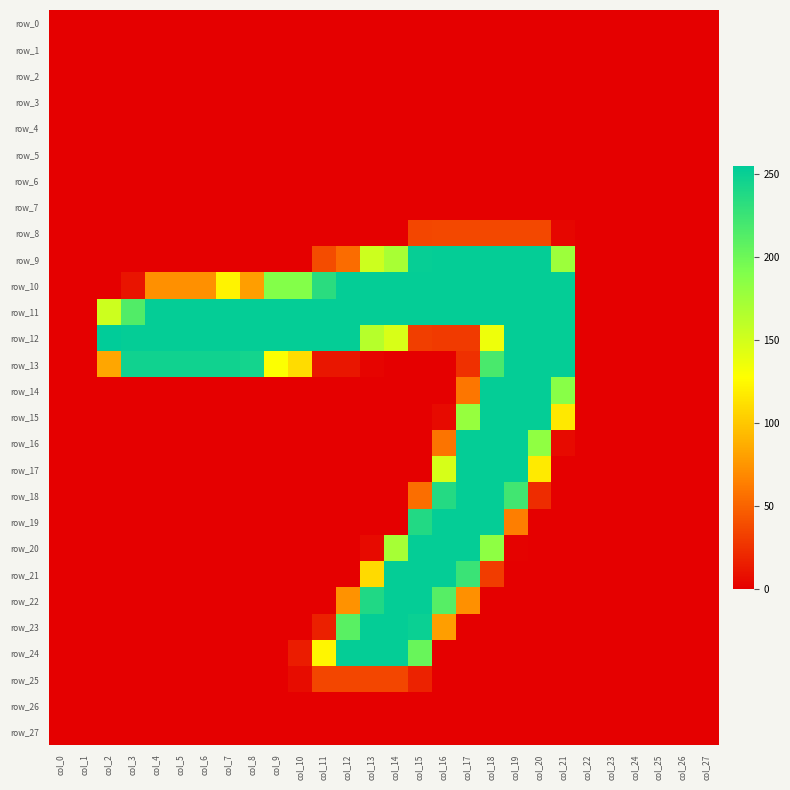

At which label is row_9 closest to 126?

col_13